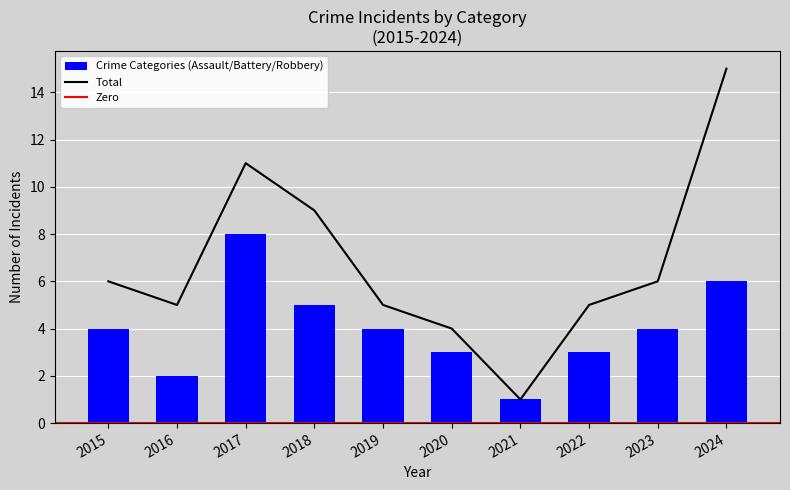

The Aggravated Assault series shows 3 at 2015. True or false?

False